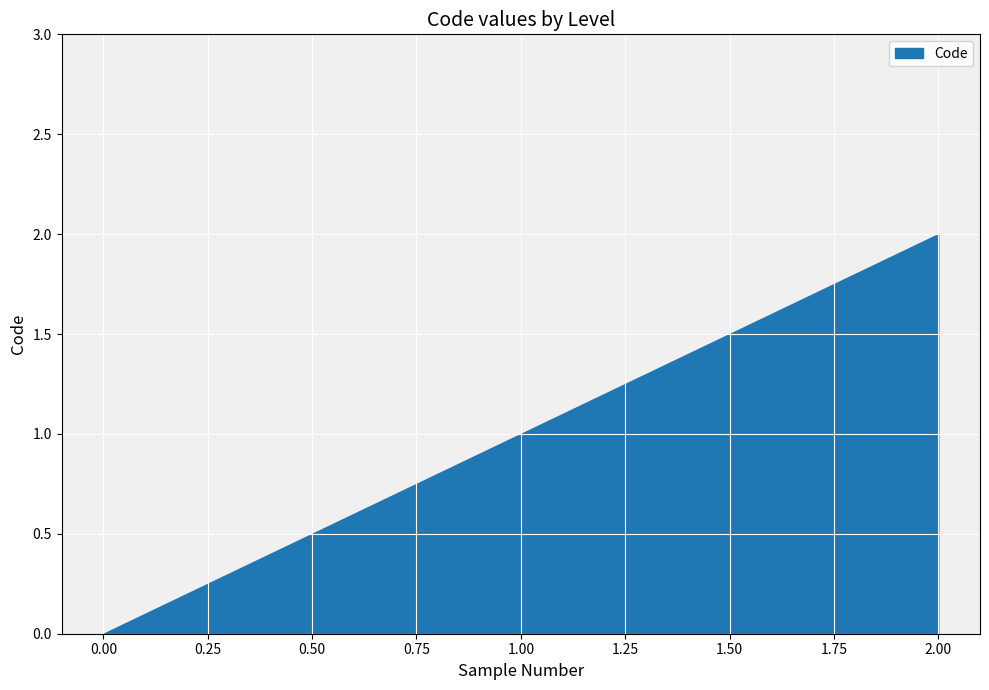

Rank the categories by value from lowest to highest.

0.00, 1.00, 2.00